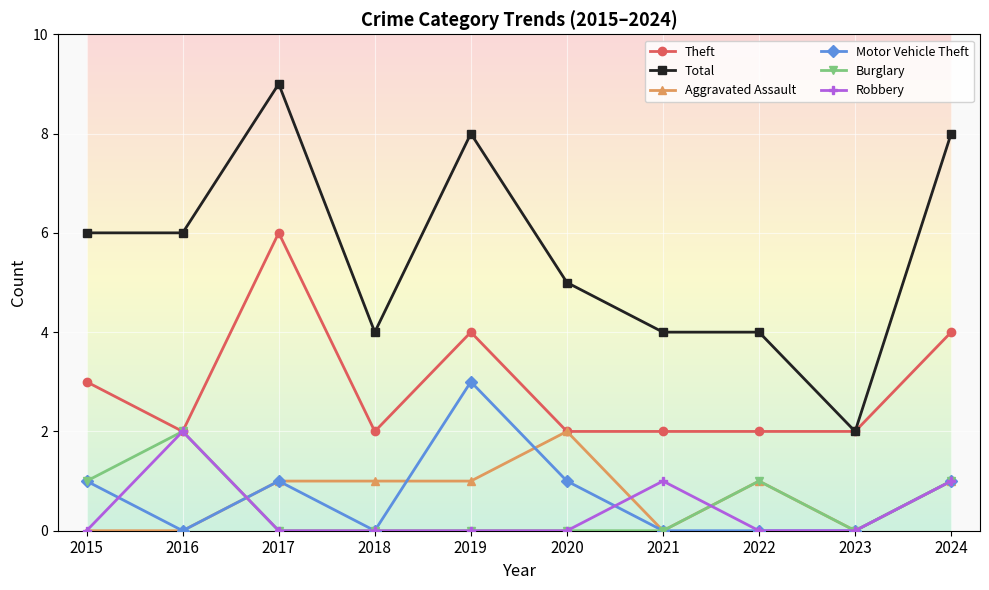

Which series has the widest spread of values?

Total